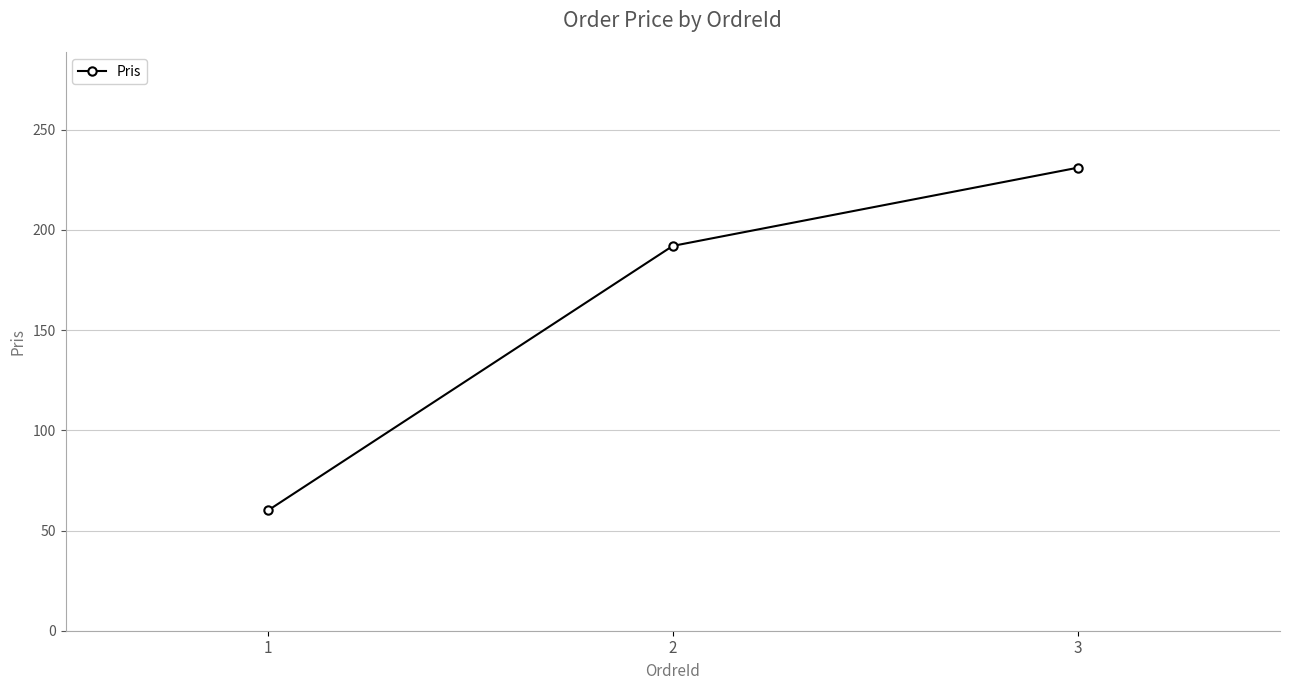

What is the approximate value at 3, to the nearest 50?

250